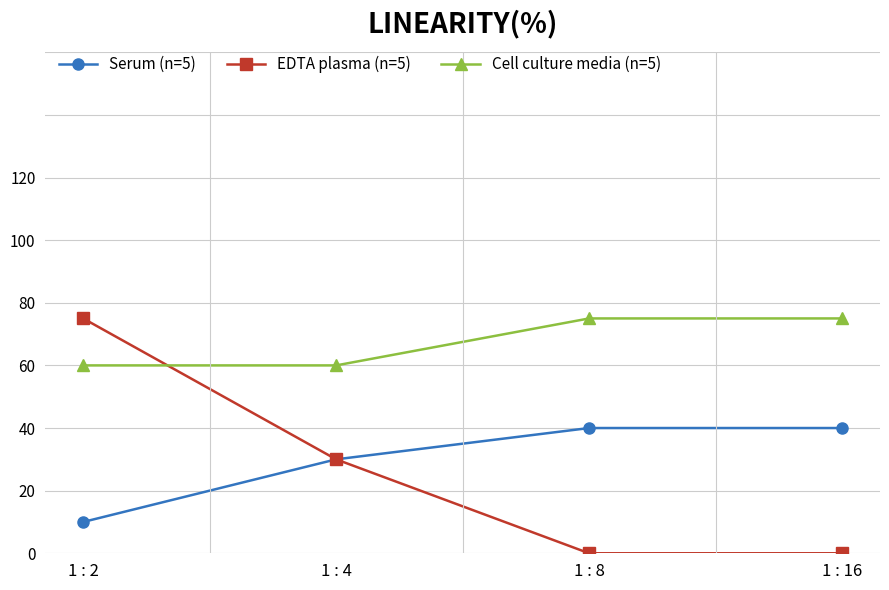

How many EDTA plasma (n=5) values are between 0 and 1?

4